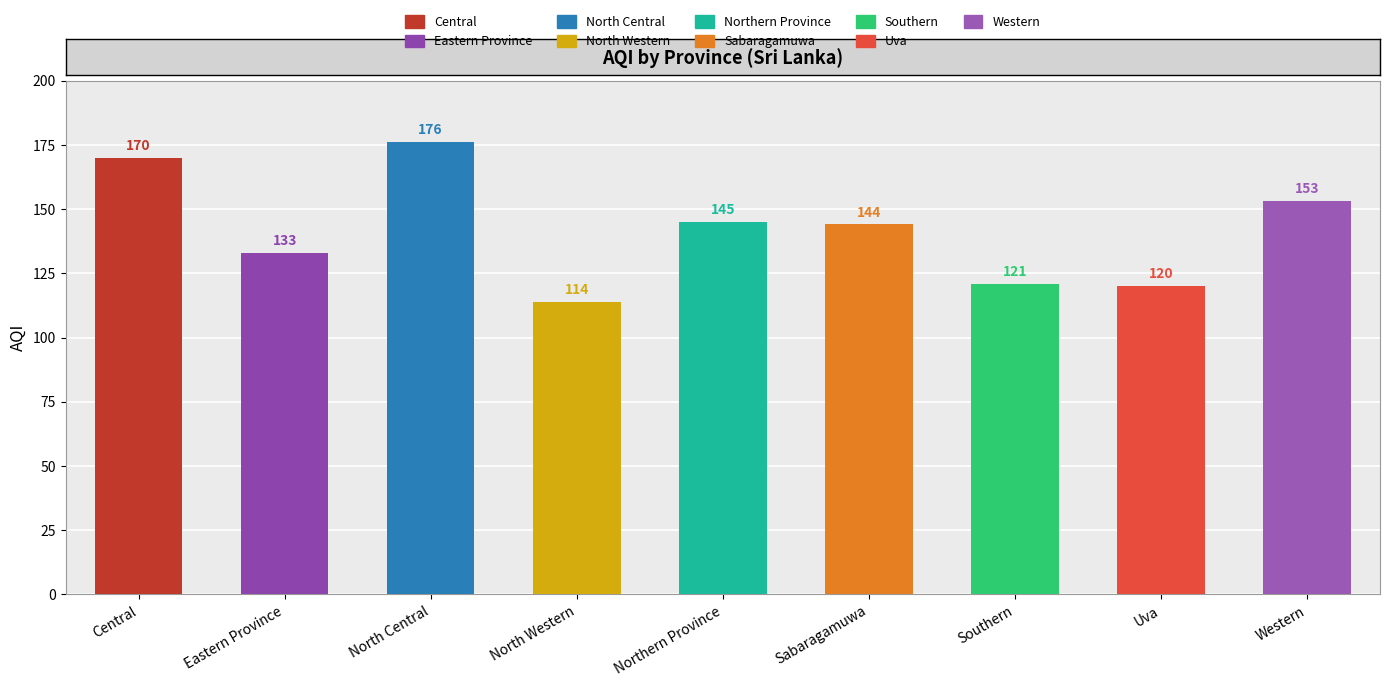

What is the minimum value shown in the chart?

114